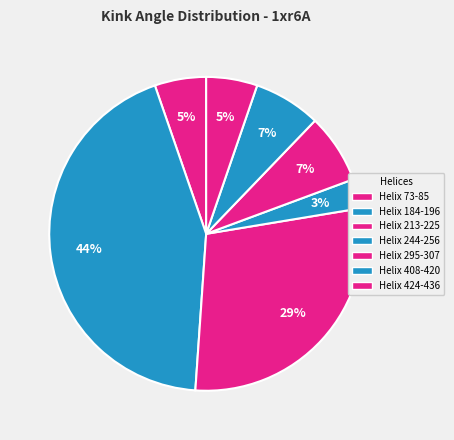

What is the largest slice in the pie chart?

Helix 184-196